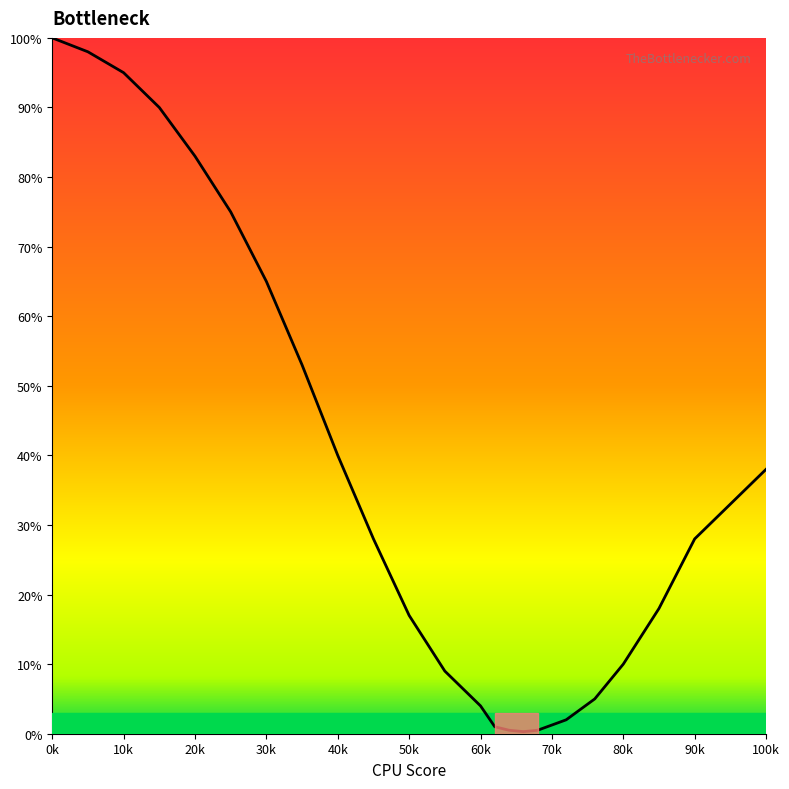

What is the maximum value shown in the chart?

100.0